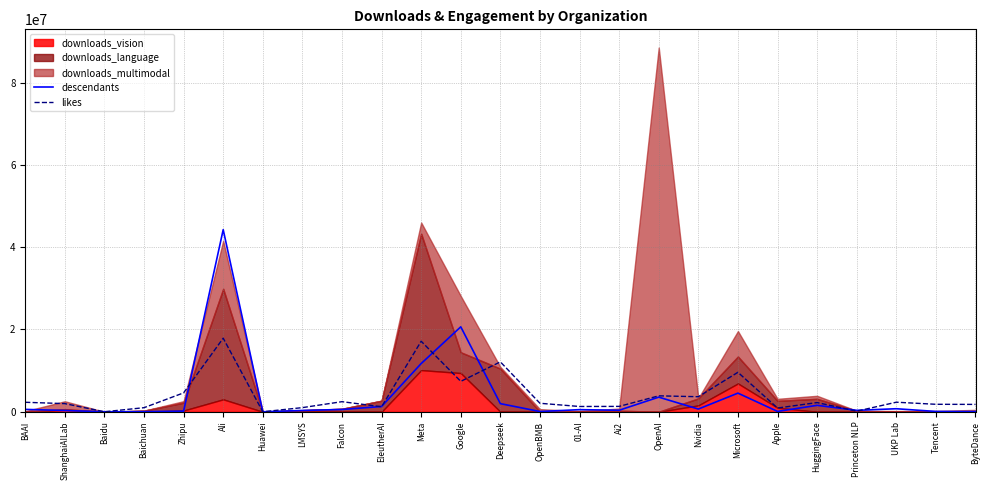

The value of likes at Google is 2693137.8. True or false?

False